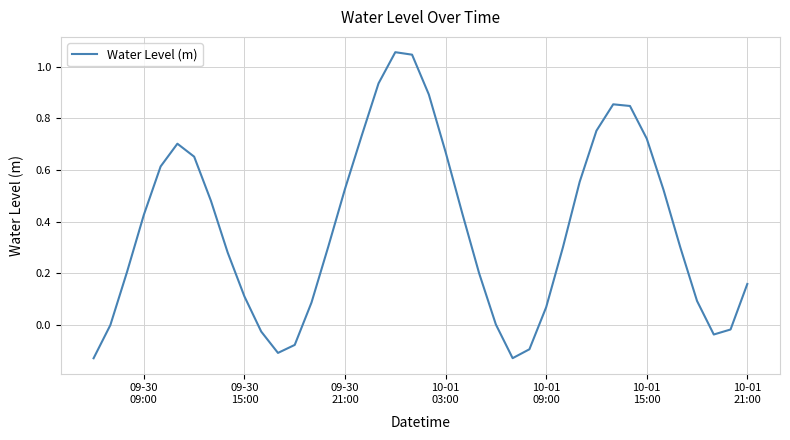

Reading left to right, what are all the values shown in this chart?

-0.1	-0.0	0.2	0.4	0.6	0.7	0.7	0.5	0.3	0.1	-0.0	-0.1	-0.1	0.1	0.3	0.5	0.7	0.9	1.1	1.0	0.9	0.7	0.4	0.2	0.0	-0.1	-0.1	0.1	0.3	0.6	0.8	0.9	0.8	0.7	0.5	0.3	0.1	-0.0	-0.0	0.2